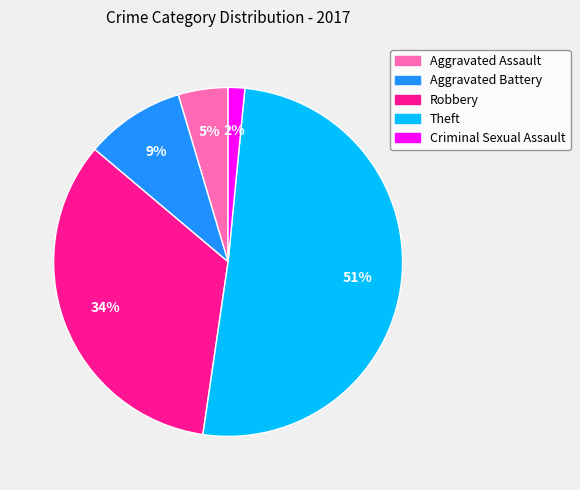

Which category has the biggest portion of the pie?

Theft